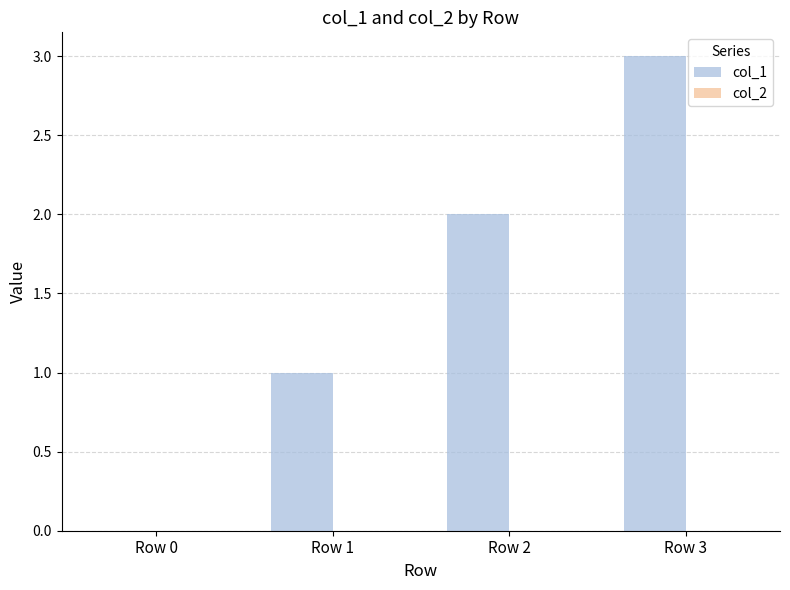

What is the sum of all values?

6